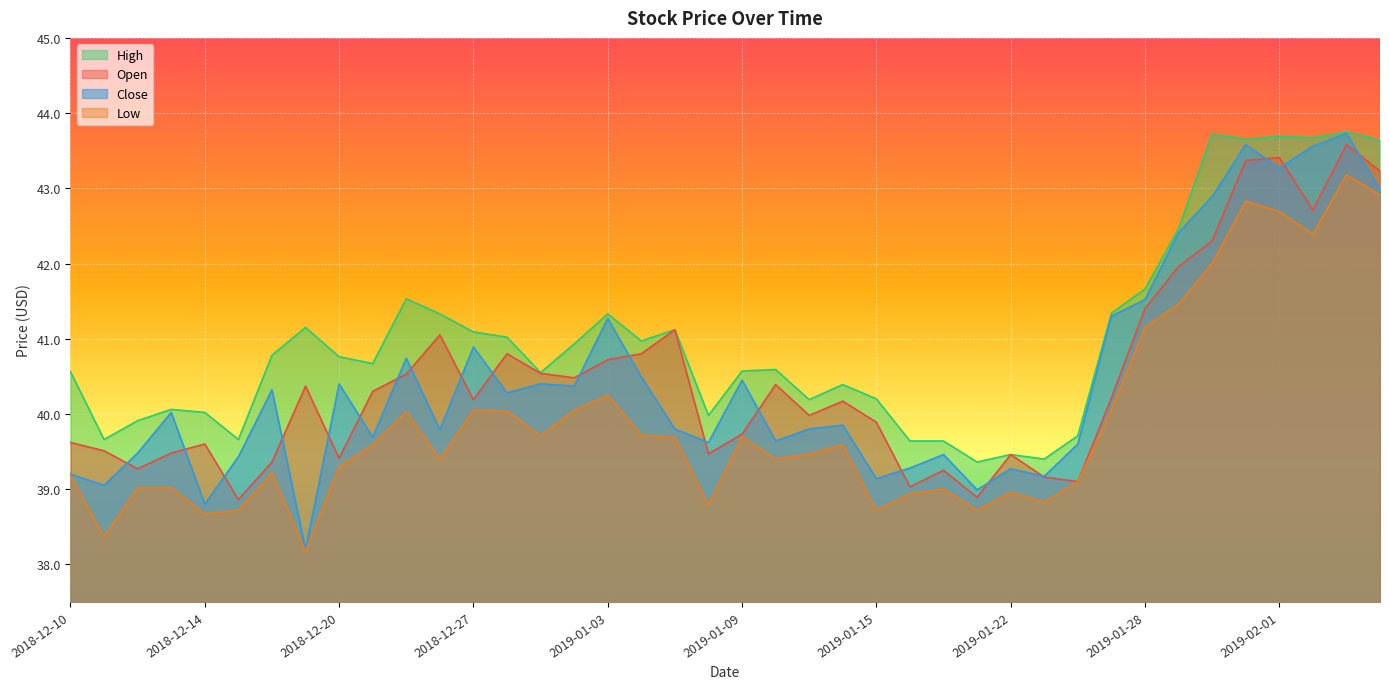

Reading right to left, transcribe all the data shown in this chart.

open: 2019-02-06=43.2	2019-02-05=43.6	2019-02-04=42.7	2019-02-01=43.4	2019-01-31=43.4	2019-01-30=42.3	2019-01-29=42.0	2019-01-28=41.4	2019-01-25=40.2	2019-01-24=39.1	2019-01-23=39.2	2019-01-22=39.5	2019-01-18=38.9	2019-01-17=39.2	2019-01-16=39.0	2019-01-15=39.9	2019-01-14=40.2	2019-01-11=40.0	2019-01-10=40.4	2019-01-09=39.7	2019-01-08=39.5	2019-01-07=41.1	2019-01-04=40.8	2019-01-03=40.7	2019-01-02=40.5	2018-12-31=40.5	2018-12-28=40.8	2018-12-27=40.2	2018-12-26=41.0	2018-12-24=40.5	2018-12-21=40.3	2018-12-20=39.4	2018-12-19=40.4	2018-12-18=39.4	2018-12-17=38.9	2018-12-14=39.6	2018-12-13=39.5	2018-12-12=39.3	2018-12-11=39.5	2018-12-10=39.6
high: 2019-02-06=43.6	2019-02-05=43.8	2019-02-04=43.7	2019-02-01=43.7	2019-01-31=43.6	2019-01-30=43.7	2019-01-29=42.5	2019-01-28=41.7	2019-01-25=41.3	2019-01-24=39.7	2019-01-23=39.4	2019-01-22=39.5	2019-01-18=39.4	2019-01-17=39.6	2019-01-16=39.6	2019-01-15=40.2	2019-01-14=40.4	2019-01-11=40.2	2019-01-10=40.6	2019-01-09=40.6	2019-01-08=40.0	2019-01-07=41.1	2019-01-04=41.0	2019-01-03=41.3	2019-01-02=40.9	2018-12-31=40.5	2018-12-28=41.0	2018-12-27=41.1	2018-12-26=41.3	2018-12-24=41.5	2018-12-21=40.7	2018-12-20=40.8	2018-12-19=41.1	2018-12-18=40.8	2018-12-17=39.7	2018-12-14=40.0	2018-12-13=40.1	2018-12-12=39.9	2018-12-11=39.7	2018-12-10=40.6
low: 2019-02-06=42.9	2019-02-05=43.2	2019-02-04=42.4	2019-02-01=42.7	2019-01-31=42.8	2019-01-30=42.0	2019-01-29=41.5	2019-01-28=41.1	2019-01-25=40.0	2019-01-24=39.1	2019-01-23=38.8	2019-01-22=39.0	2019-01-18=38.7	2019-01-17=39.0	2019-01-16=38.9	2019-01-15=38.7	2019-01-14=39.6	2019-01-11=39.5	2019-01-10=39.4	2019-01-09=39.7	2019-01-08=38.8	2019-01-07=39.7	2019-01-04=39.7	2019-01-03=40.2	2019-01-02=40.0	2018-12-31=39.7	2018-12-28=40.0	2018-12-27=40.0	2018-12-26=39.4	2018-12-24=40.0	2018-12-21=39.6	2018-12-20=39.3	2018-12-19=38.2	2018-12-18=39.2	2018-12-17=38.7	2018-12-14=38.7	2018-12-13=39.0	2018-12-12=39.0	2018-12-11=38.4	2018-12-10=39.2
close: 2019-02-06=43.0	2019-02-05=43.7	2019-02-04=43.6	2019-02-01=43.3	2019-01-31=43.6	2019-01-30=42.9	2019-01-29=42.4	2019-01-28=41.5	2019-01-25=41.3	2019-01-24=39.6	2019-01-23=39.2	2019-01-22=39.3	2019-01-18=39.0	2019-01-17=39.5	2019-01-16=39.3	2019-01-15=39.1	2019-01-14=39.9	2019-01-11=39.8	2019-01-10=39.6	2019-01-09=40.5	2019-01-08=39.6	2019-01-07=39.8	2019-01-04=40.5	2019-01-03=41.3	2019-01-02=40.4	2018-12-31=40.4	2018-12-28=40.3	2018-12-27=40.9	2018-12-26=39.8	2018-12-24=40.7	2018-12-21=39.7	2018-12-20=40.4	2018-12-19=38.2	2018-12-18=40.3	2018-12-17=39.4	2018-12-14=38.8	2018-12-13=40.0	2018-12-12=39.5	2018-12-11=39.0	2018-12-10=39.2